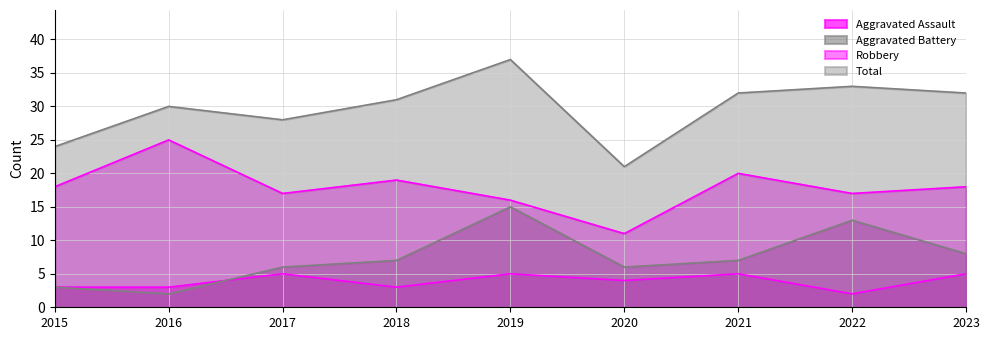

Where does the Total series first go above 31?

2019